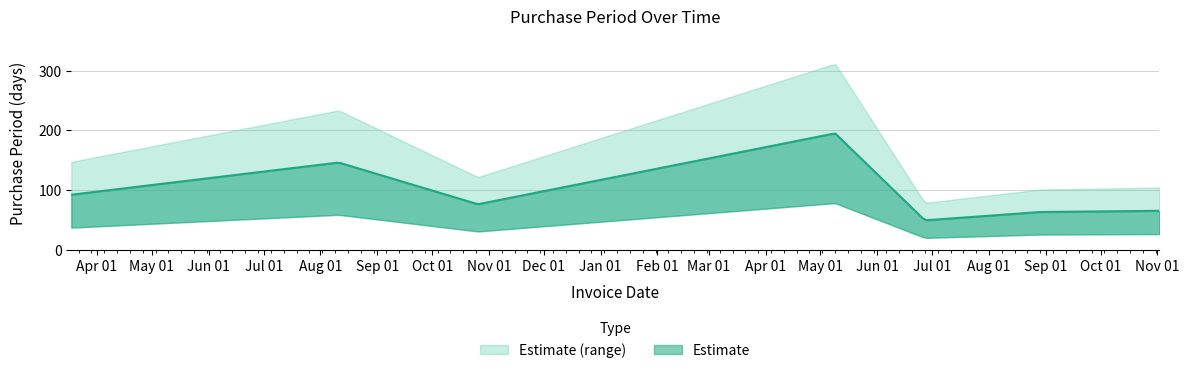

How many values are below 76?

3